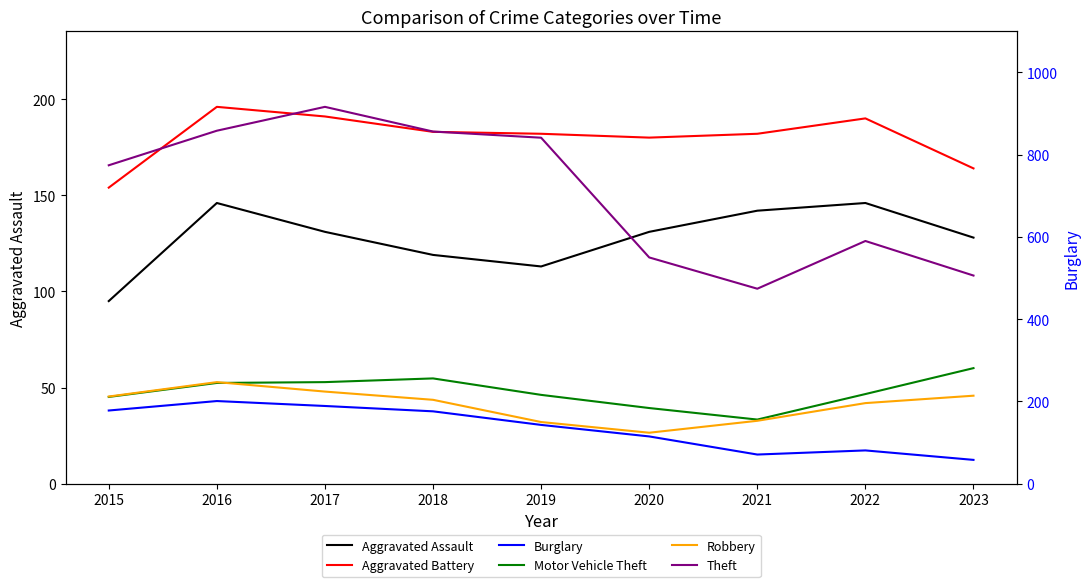

Which has a higher value, 2017 or 2019?

2017